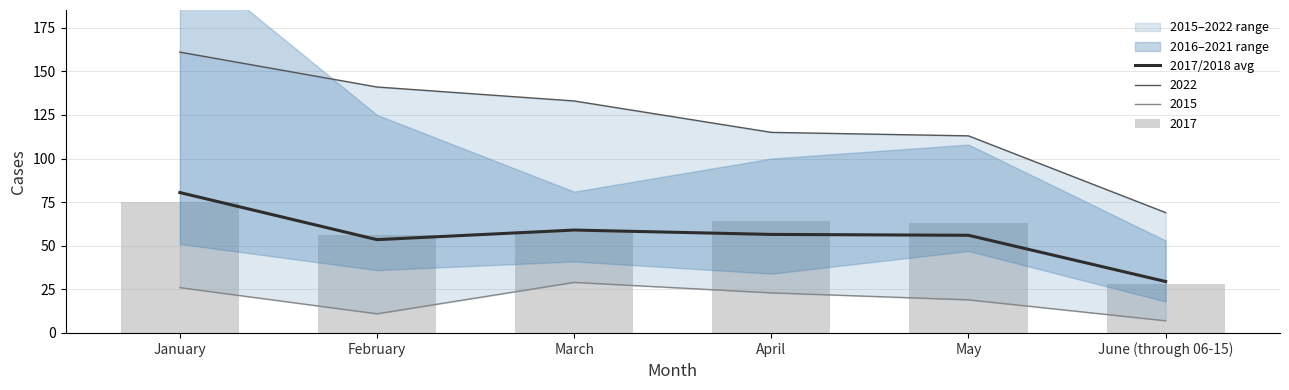

Where is the data nearest to the value 55?

May